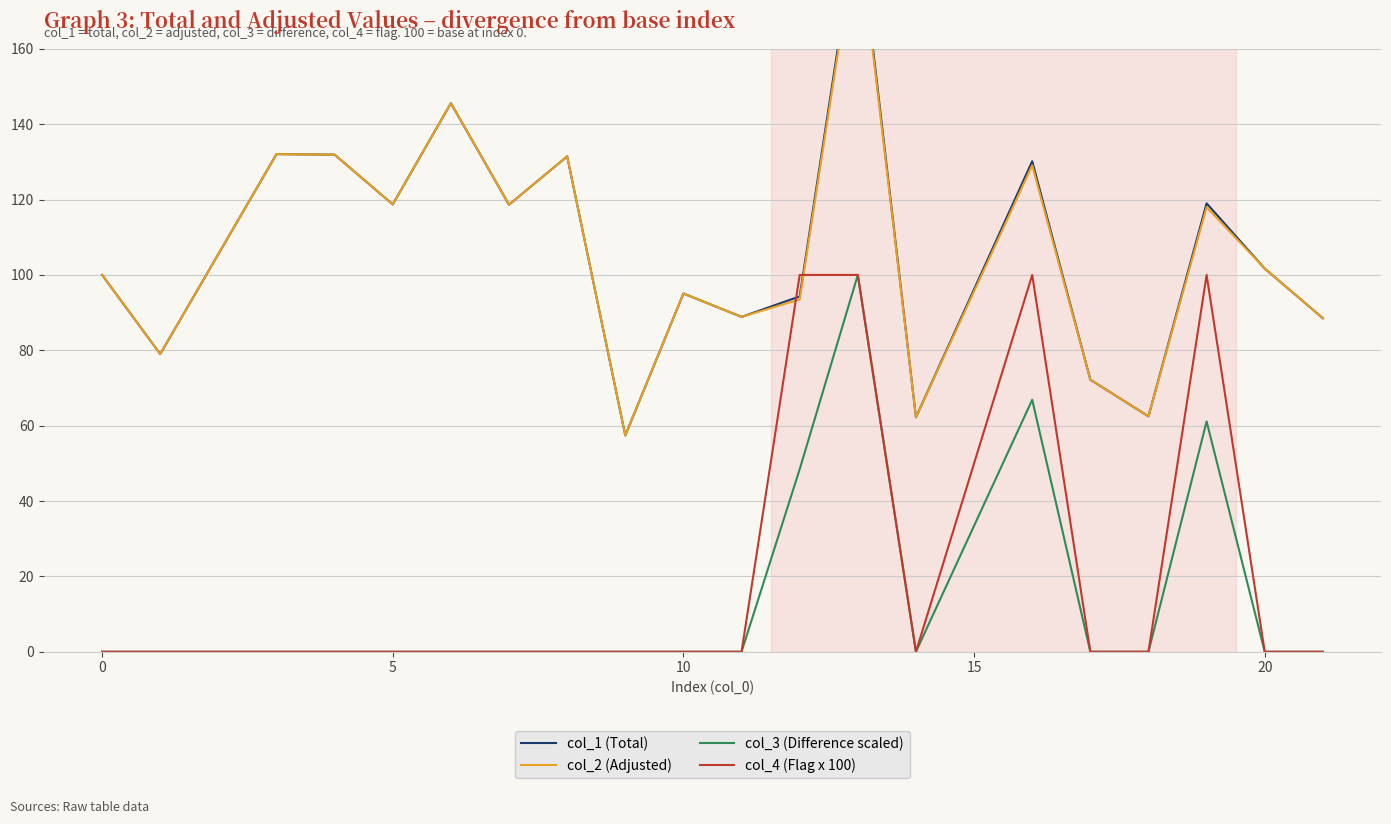

What is the average value of the col_4 (Flag x 100) series?

20.0